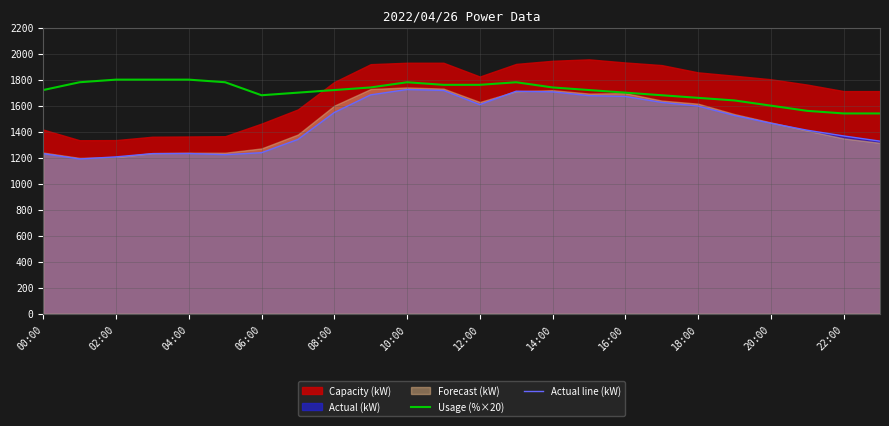

What is the minimum value for Usage (%×20)?

1540